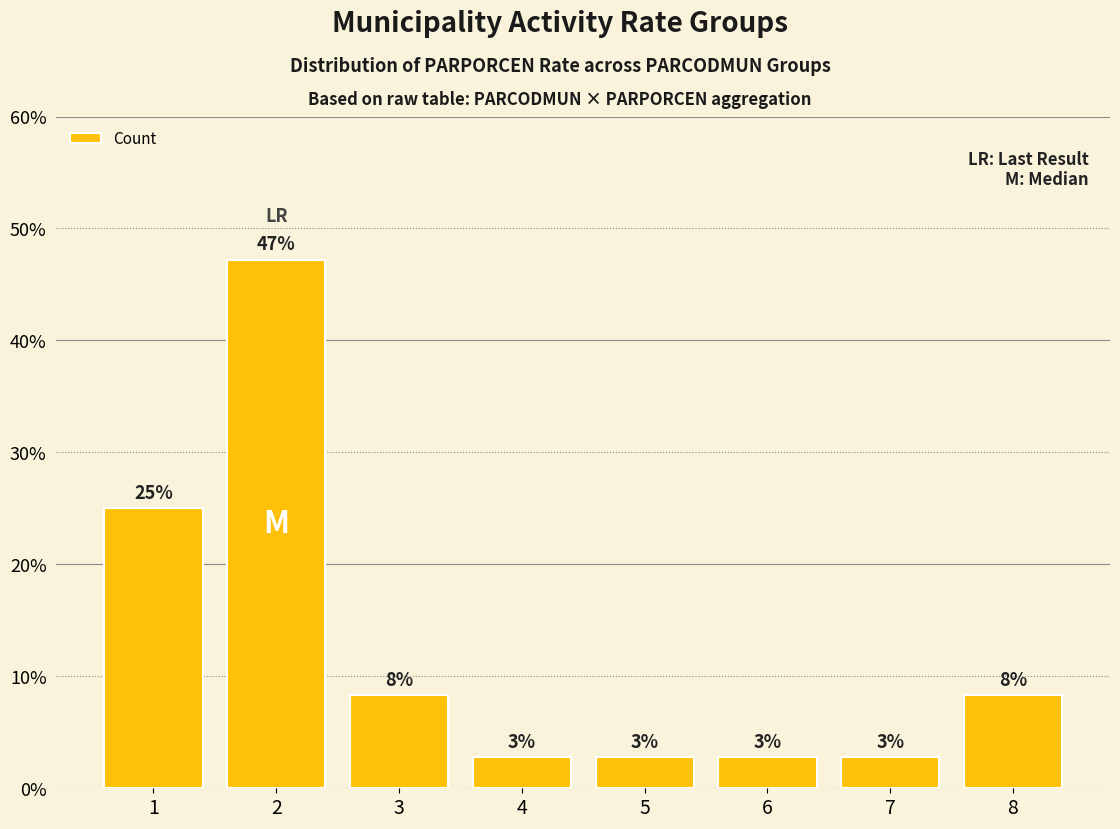

What is the greatest value displayed?

0.5